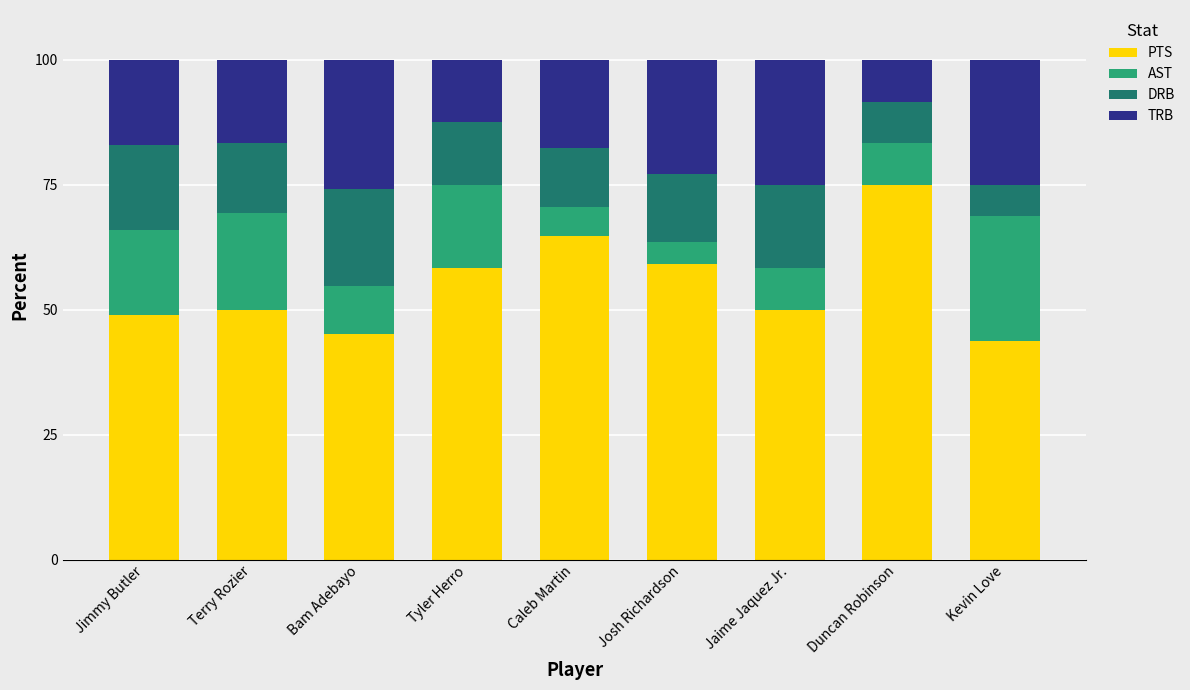

What is the total value across all series at Josh Richardson?

100.0